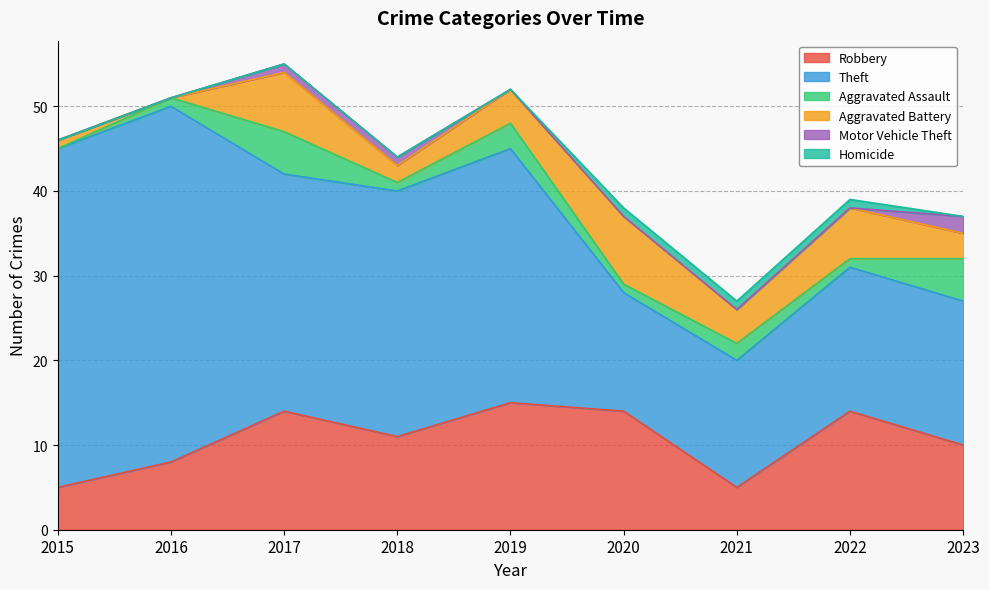

Rank the categories by Homicide value from highest to lowest.

2020, 2021, 2022, 2015, 2016, 2017, 2018, 2019, 2023